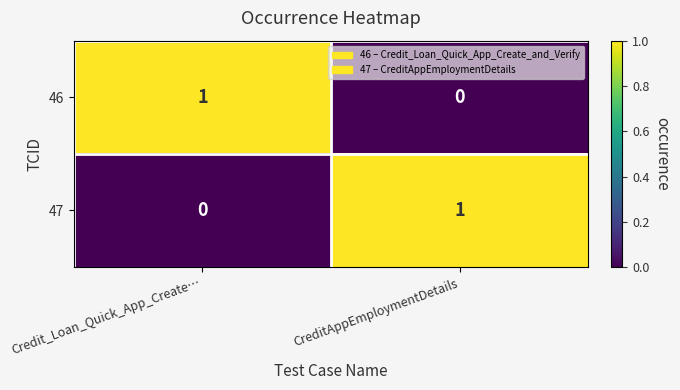

Is the value of 47 at CreditAppEmploymentDetails greater than the value of 46 at CreditAppEmploymentDetails?

Yes